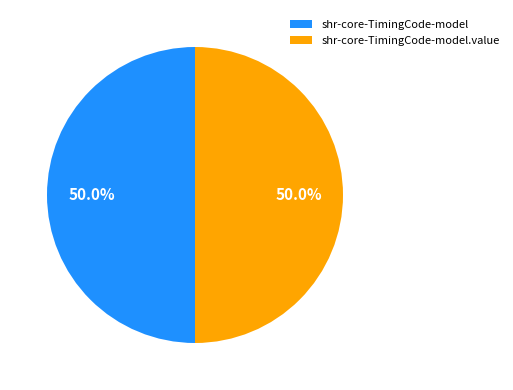

Combined, do shr-core-TimingCode-model.value and shr-core-TimingCode-model account for over 50%?

Yes